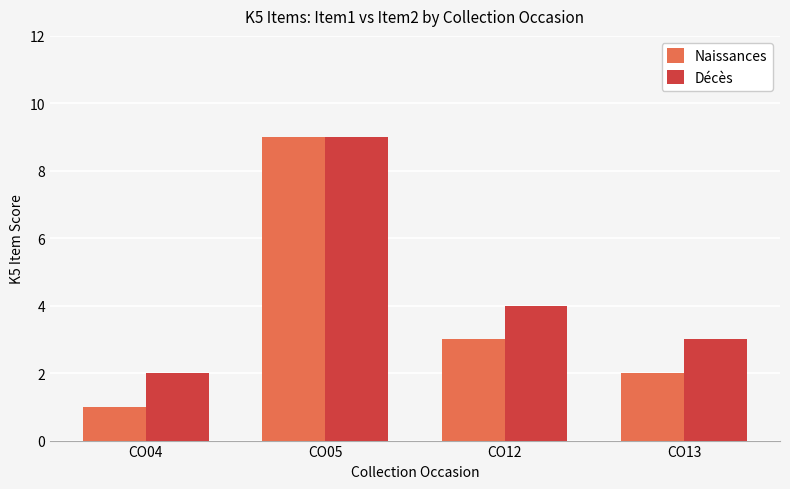

What is the highest value of the Naissances series?

9